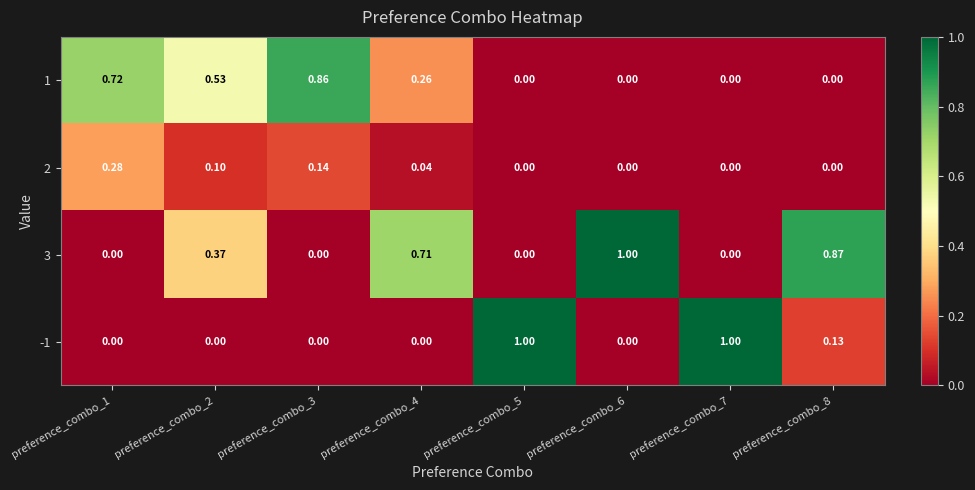

Reading left to right, what are all the values shown in this chart?

1: preference_combo_1=0.7	preference_combo_2=0.5	preference_combo_3=0.9	preference_combo_4=0.3	preference_combo_5=0.0	preference_combo_6=0.0	preference_combo_7=0.0	preference_combo_8=0.0
2: preference_combo_1=0.3	preference_combo_2=0.1	preference_combo_3=0.1	preference_combo_4=0.0	preference_combo_5=0.0	preference_combo_6=0.0	preference_combo_7=0.0	preference_combo_8=0.0
3: preference_combo_1=0.0	preference_combo_2=0.4	preference_combo_3=0.0	preference_combo_4=0.7	preference_combo_5=0.0	preference_combo_6=1.0	preference_combo_7=0.0	preference_combo_8=0.9
-1: preference_combo_1=0.0	preference_combo_2=0.0	preference_combo_3=0.0	preference_combo_4=0.0	preference_combo_5=1.0	preference_combo_6=0.0	preference_combo_7=1.0	preference_combo_8=0.1